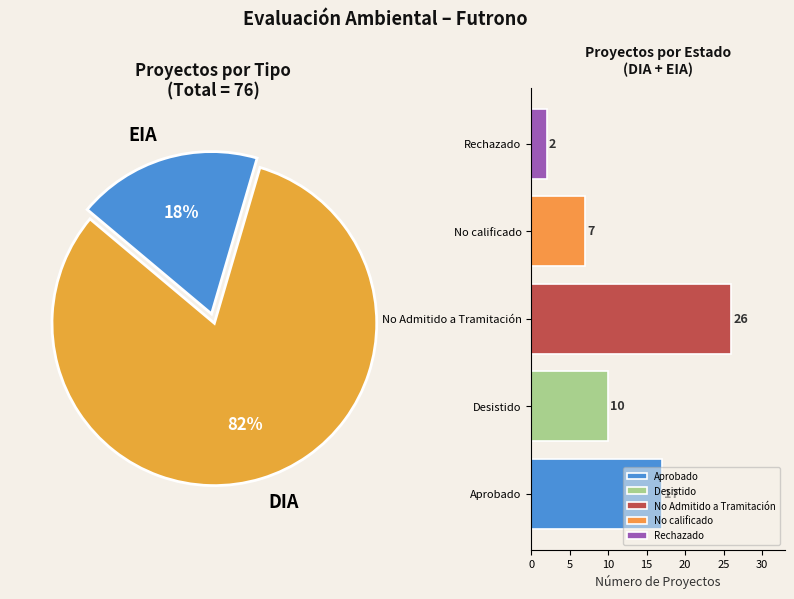

What is the smallest slice in the pie chart?

EIA